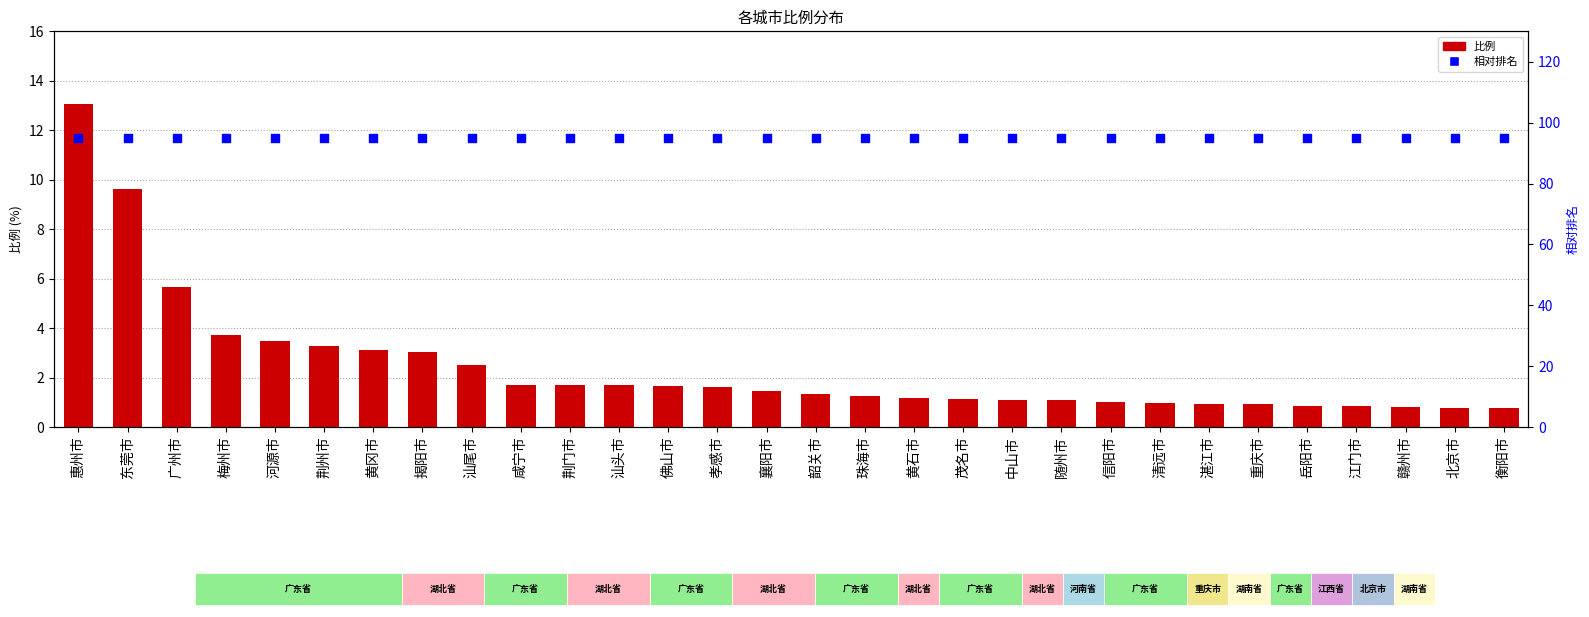

Which series has the widest spread of Y values?

比例